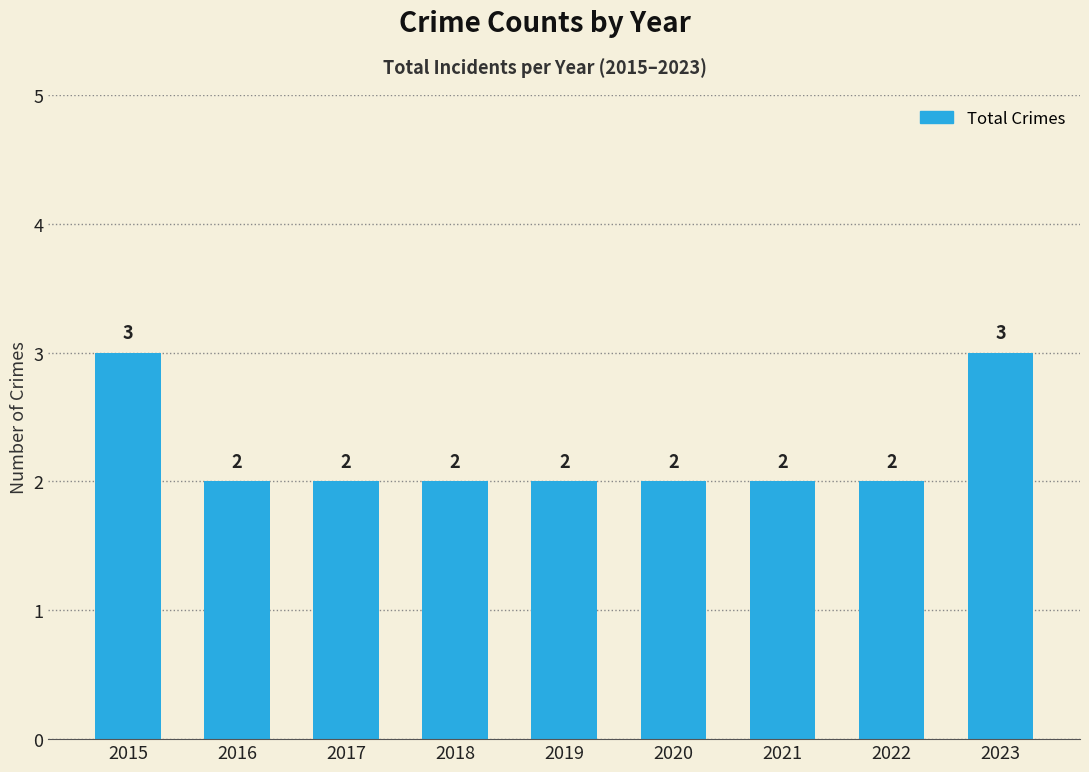

Which has a higher value, 2018 or 2015?

2015